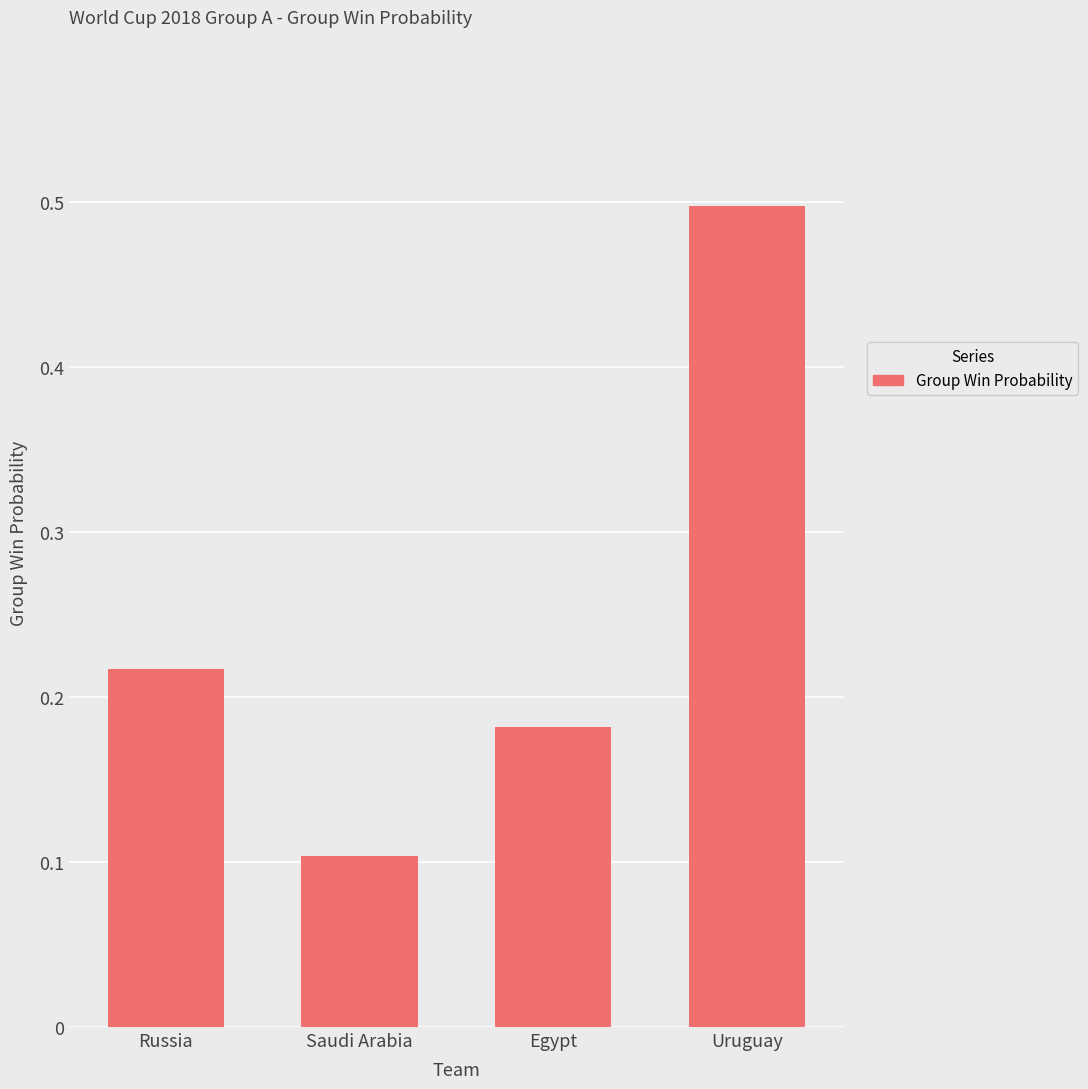

What is the difference between the maximum and second lowest values?

0.3